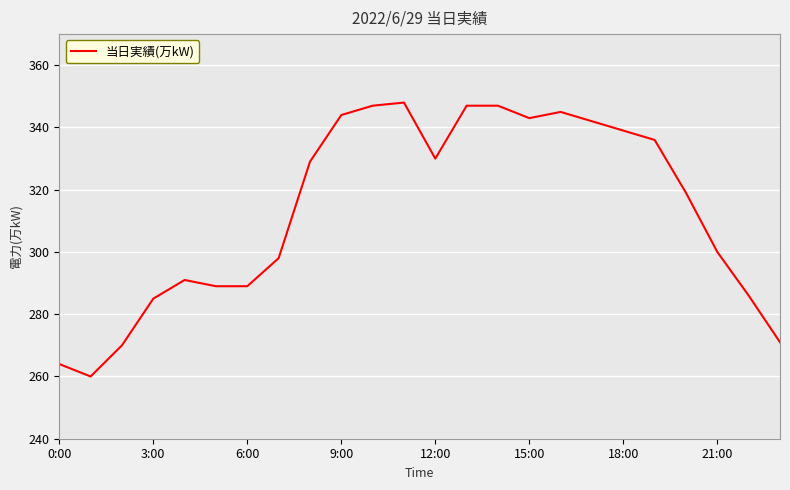

What is the difference between the second highest and minimum values?

87